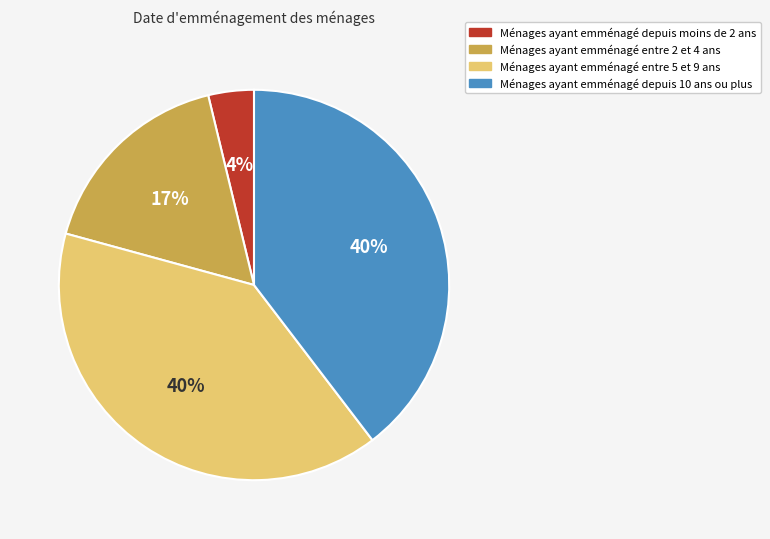

To the nearest percent, what is the average slice percentage?

25%